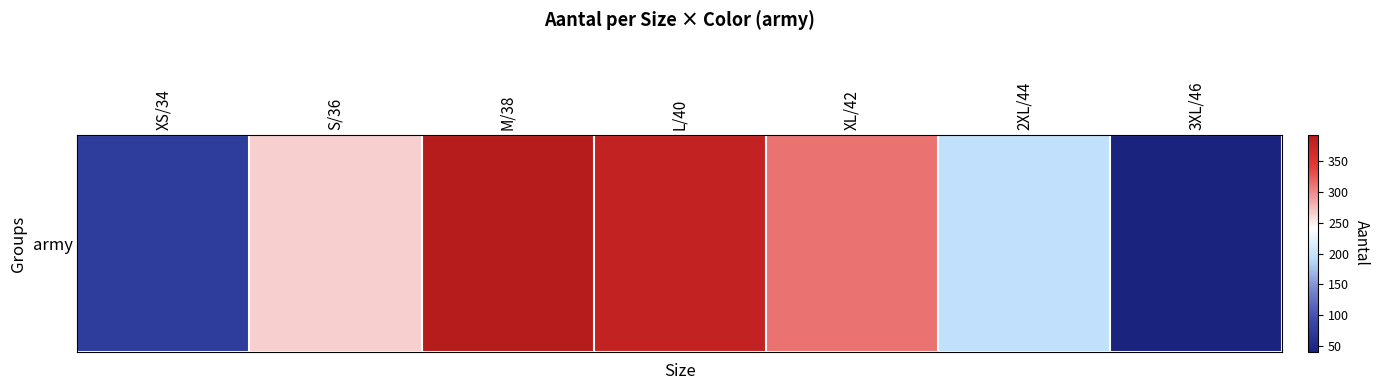

How many values exceed 265?

3